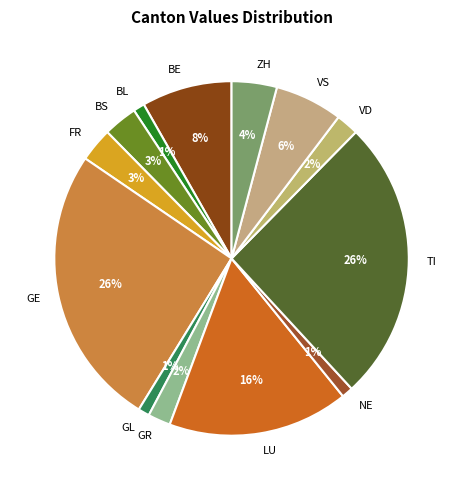

Between GR and VS, which is larger?

VS